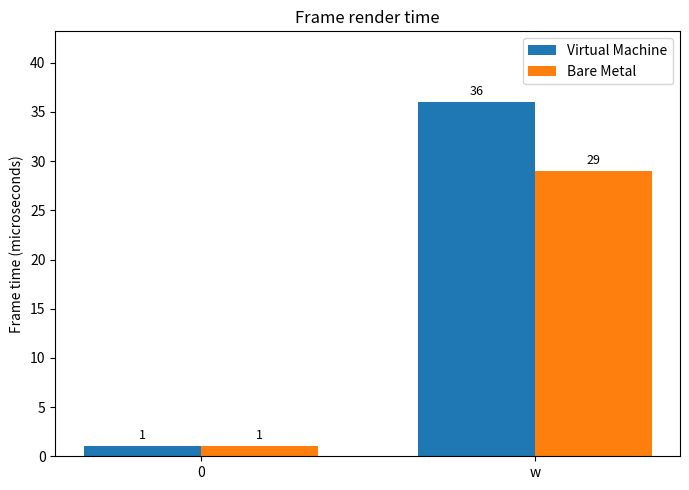

Which series has the largest range (max minus min)?

Virtual Machine